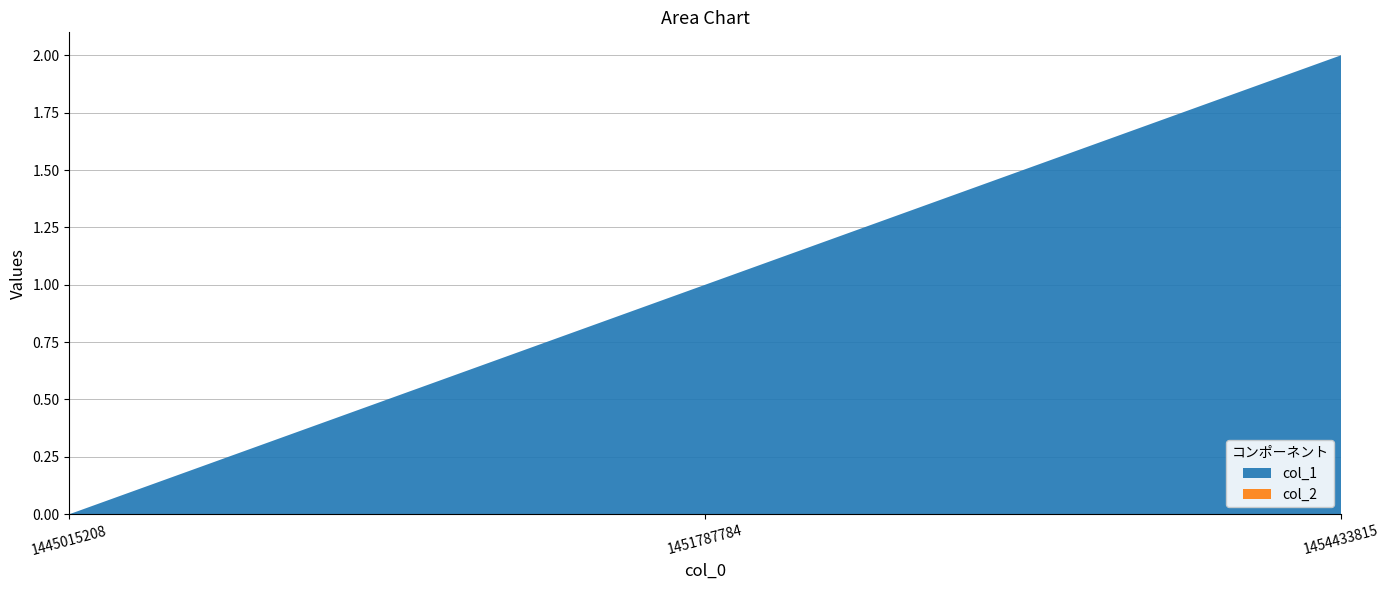

Reading right to left, what are all the values shown in this chart?

col_1: 1454433815=2	1451787784=1	1445015208=0
col_2: 1454433815=0	1451787784=0	1445015208=0